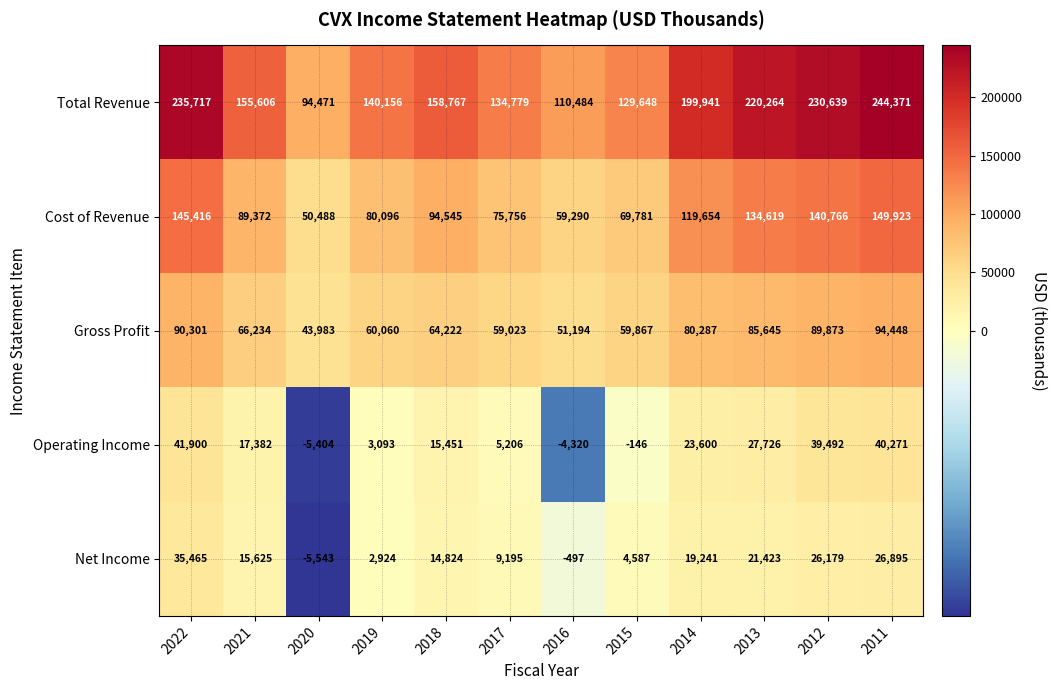

At how many categories does at least one series exceed 75365?

12